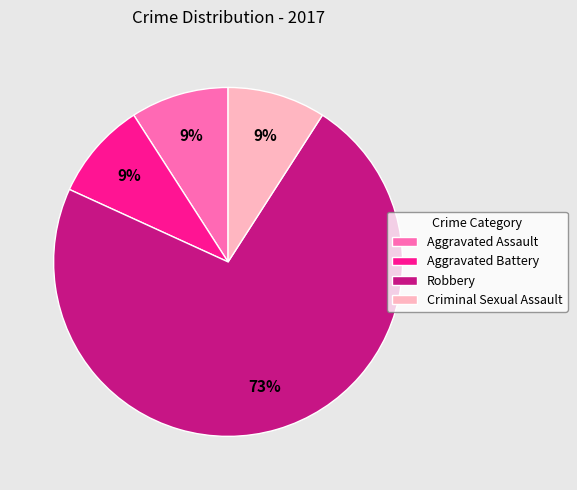

Which category accounts for the majority?

Robbery